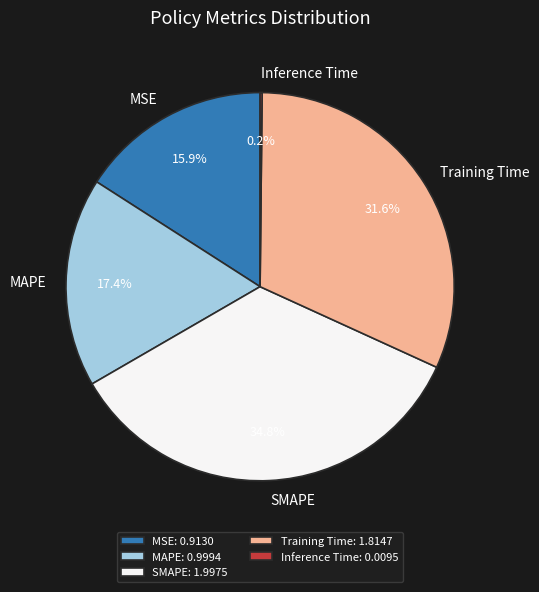

The MAPE slice represents 17% of the pie. True or false?

True